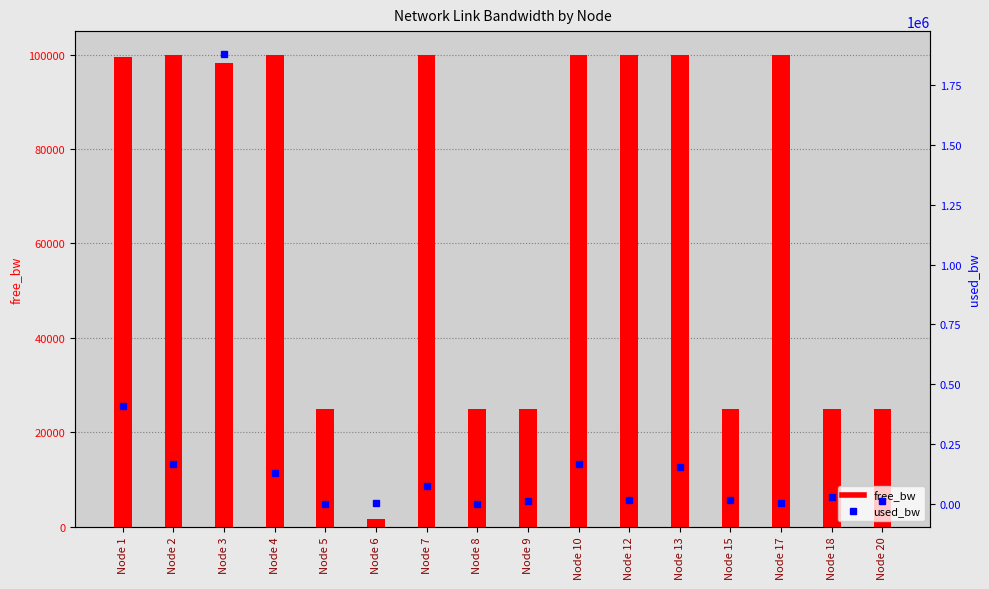

What are all the series names shown in the legend?

free_bw, used_bw